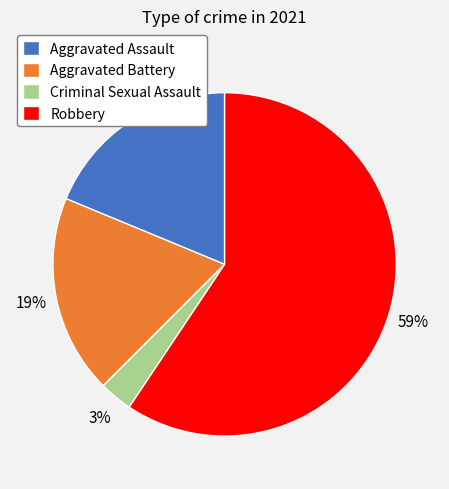

How many slices are in this pie chart?

4